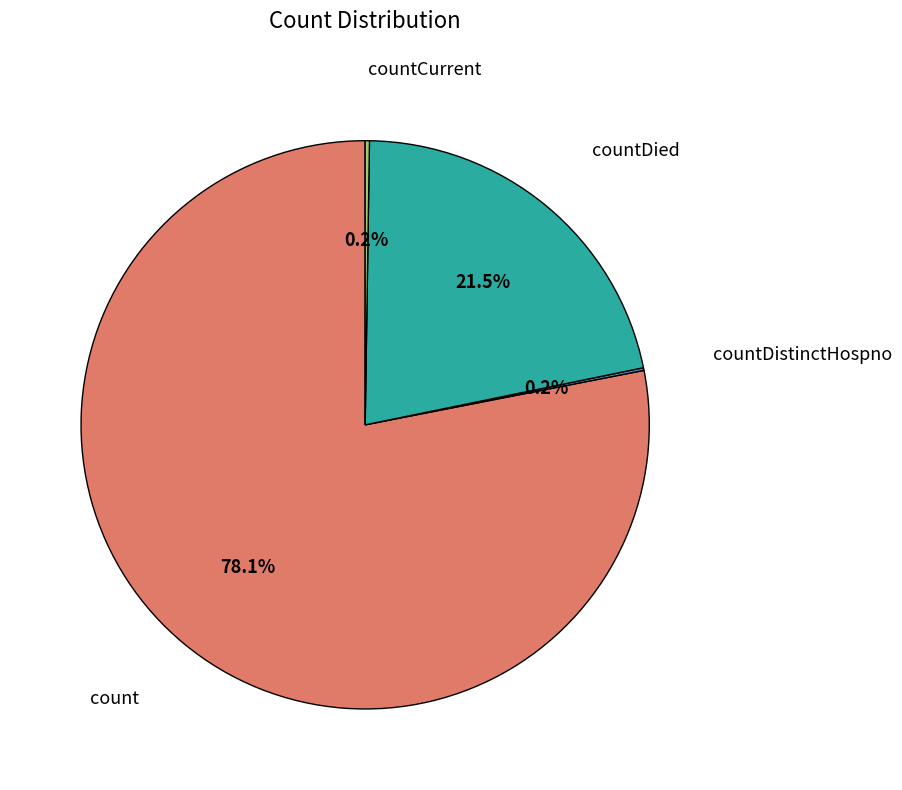

Is there a majority slice in this chart?

Yes